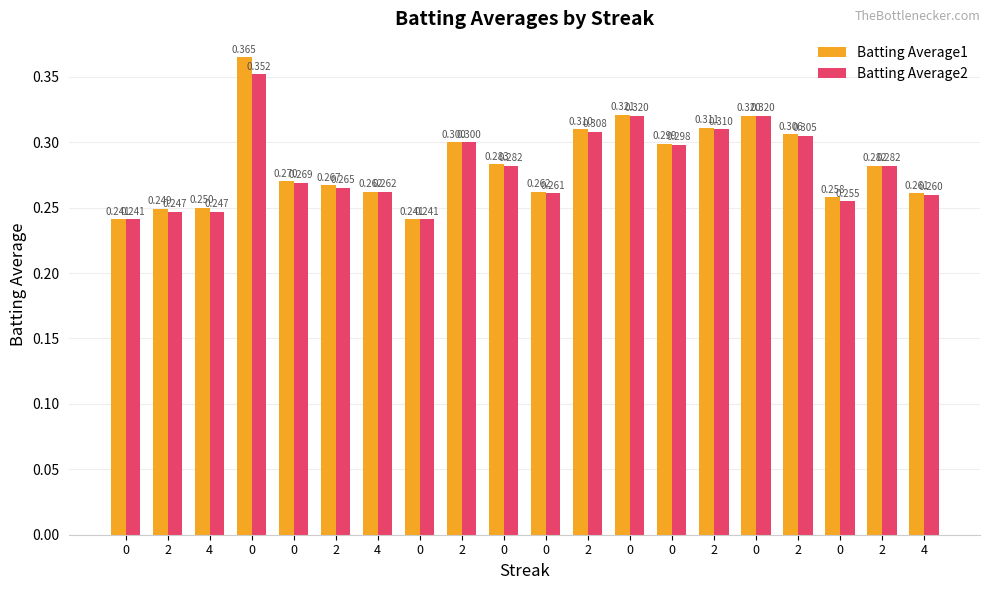

What is the total value across all series at 2?

0.5